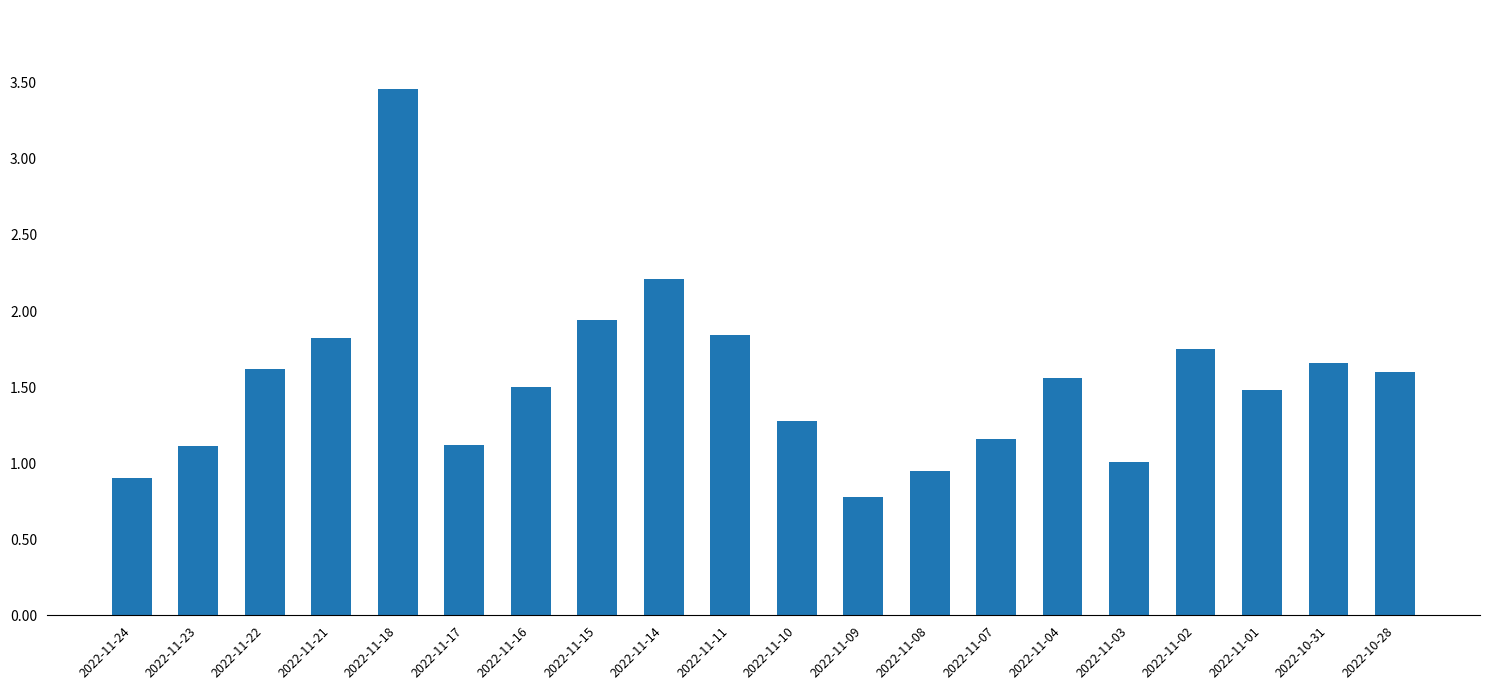

What is the smallest value displayed?

0.8